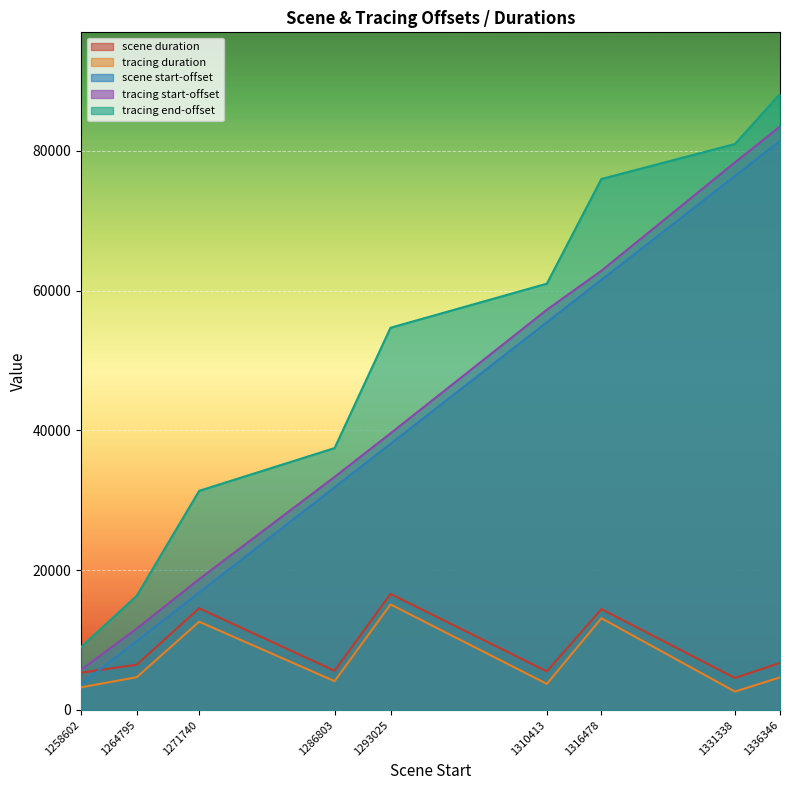

What is the difference between the maximum and second lowest values in the scene duration series?

11265